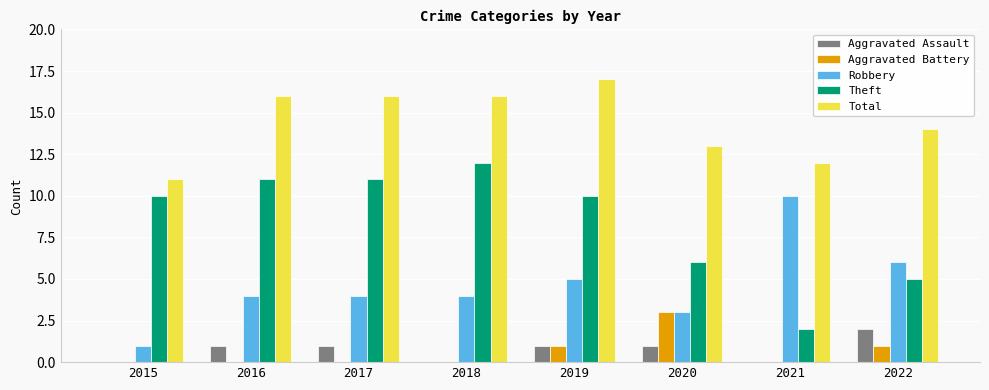

Is the value of Total at 2020 greater than the value of Theft at 2015?

Yes